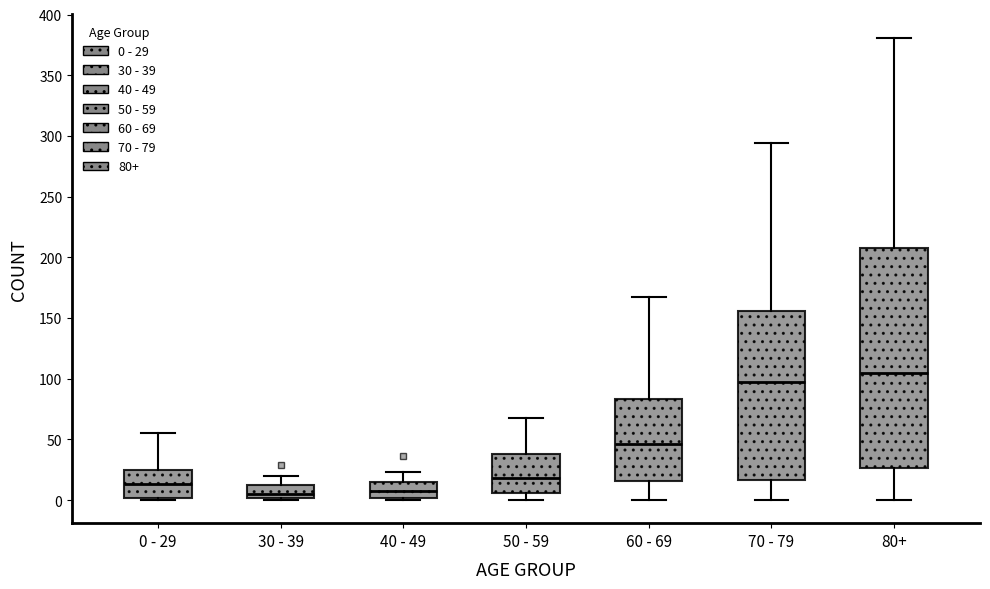

Reading left to right, read every box against the y-axis: the position of its median line, the range the box covers, and the ends of its whiskers. The values are not printed on the chart, so give them approximately, as read against the axis.

0 - 29: median 15, box 0 to 25, whiskers 0 (just below the box's lower edge) to 55
30 - 39: median 5, box 0 to 10, whiskers 0 (just below the box's lower edge) to 20
40 - 49: median 10, box 0 to 15, whiskers 0 (just below the box's lower edge) to 25
50 - 59: median 20, box 5 to 40, whiskers 0 to 70
60 - 69: median 45, box 15 to 85, whiskers 0 to 165
70 - 79: median 95, box 15 to 155, whiskers 0 to 295
80+: median 105, box 25 to 210, whiskers 0 to 380